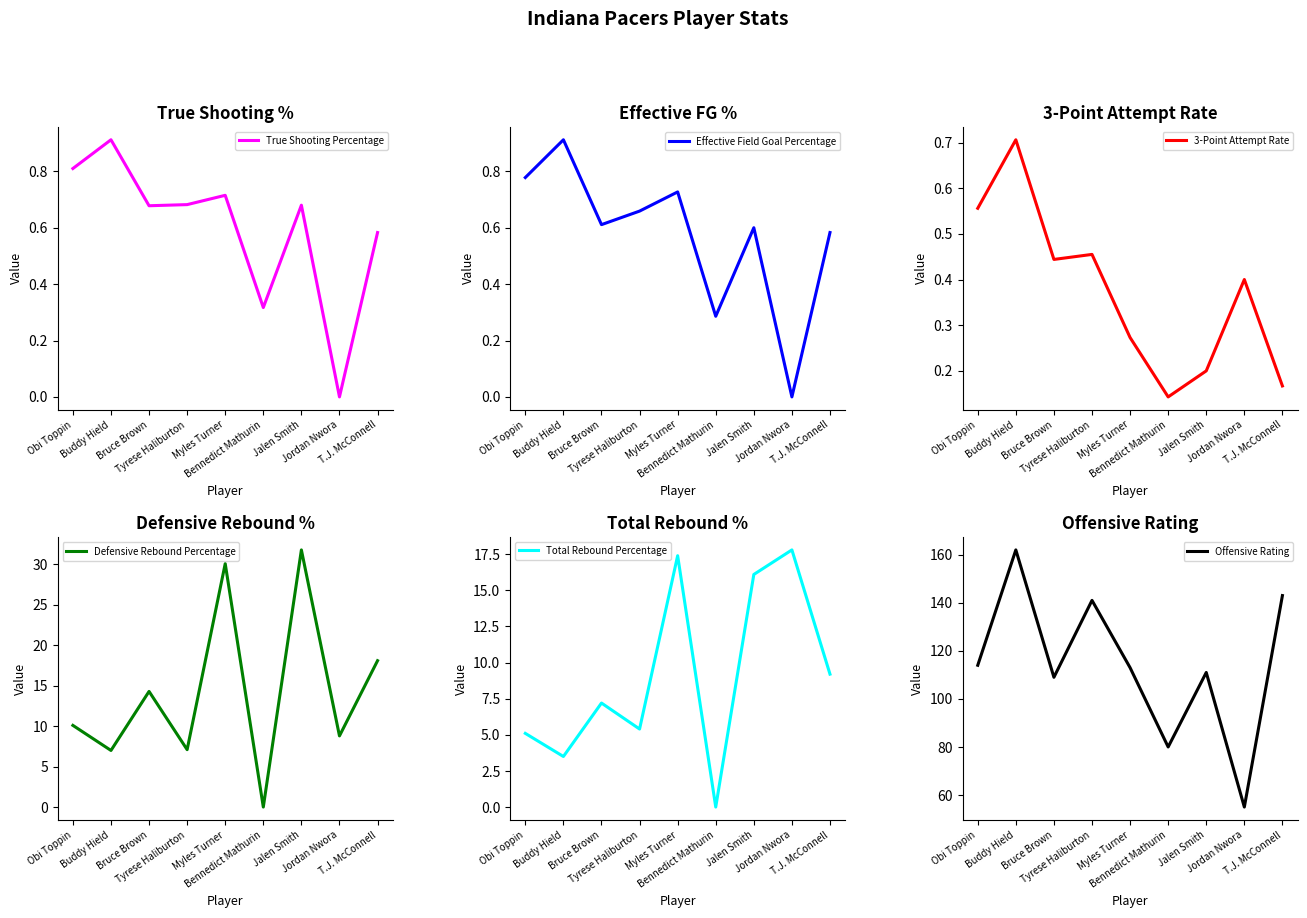

Reading left to right, what are all the values shown in this chart?

True Shooting Percentage: Obi Toppin=0.8	Buddy Hield=0.9	Bruce Brown=0.7	Tyrese Haliburton=0.7	Myles Turner=0.7	Bennedict Mathurin=0.3	Jalen Smith=0.7	Jordan Nwora=0.0	T.J. McConnell=0.6
Effective Field Goal Percentage: Obi Toppin=0.8	Buddy Hield=0.9	Bruce Brown=0.6	Tyrese Haliburton=0.7	Myles Turner=0.7	Bennedict Mathurin=0.3	Jalen Smith=0.6	Jordan Nwora=0.0	T.J. McConnell=0.6
3-Point Attempt Rate: Obi Toppin=0.6	Buddy Hield=0.7	Bruce Brown=0.4	Tyrese Haliburton=0.5	Myles Turner=0.3	Bennedict Mathurin=0.1	Jalen Smith=0.2	Jordan Nwora=0.4	T.J. McConnell=0.2
Defensive Rebound Percentage: Obi Toppin=10.1	Buddy Hield=7.0	Bruce Brown=14.3	Tyrese Haliburton=7.1	Myles Turner=30.1	Bennedict Mathurin=0.0	Jalen Smith=31.8	Jordan Nwora=8.8	T.J. McConnell=18.1
Total Rebound Percentage: Obi Toppin=5.1	Buddy Hield=3.5	Bruce Brown=7.2	Tyrese Haliburton=5.4	Myles Turner=17.4	Bennedict Mathurin=0.0	Jalen Smith=16.1	Jordan Nwora=17.8	T.J. McConnell=9.2
Offensive Rating: Obi Toppin=114.0	Buddy Hield=162.0	Bruce Brown=109.0	Tyrese Haliburton=141.0	Myles Turner=113.0	Bennedict Mathurin=80.0	Jalen Smith=111.0	Jordan Nwora=55.0	T.J. McConnell=143.0